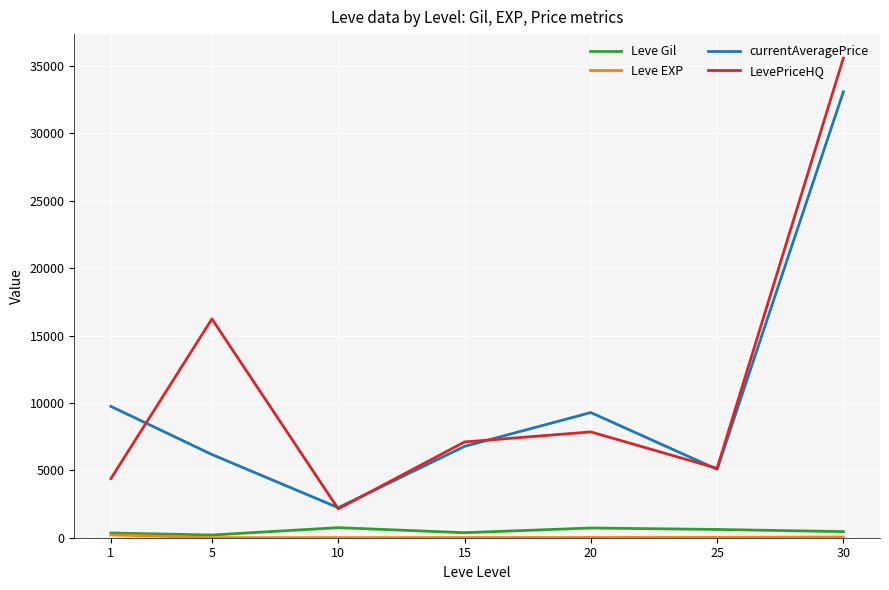

What is the lowest value of the LevePriceHQ series?

2138.5